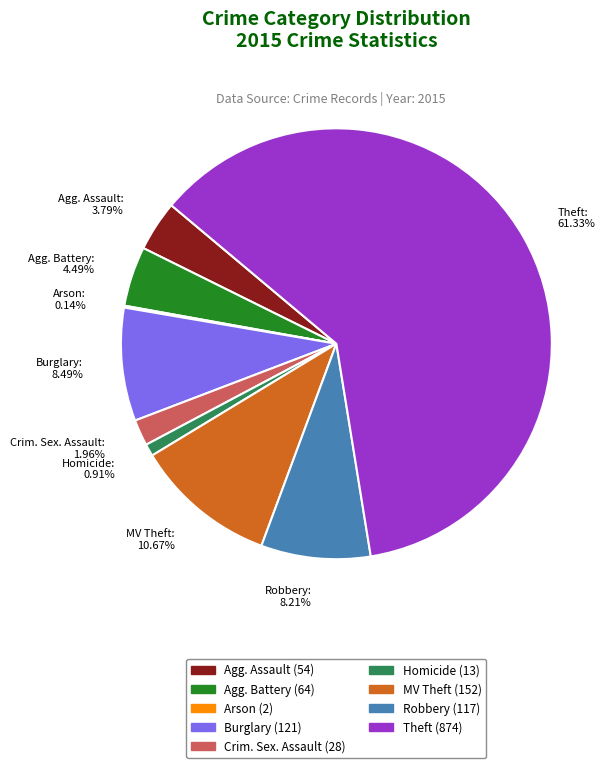

Is the sum of MV Theft: 10.67% and Robbery: 8.21% greater than half?

No